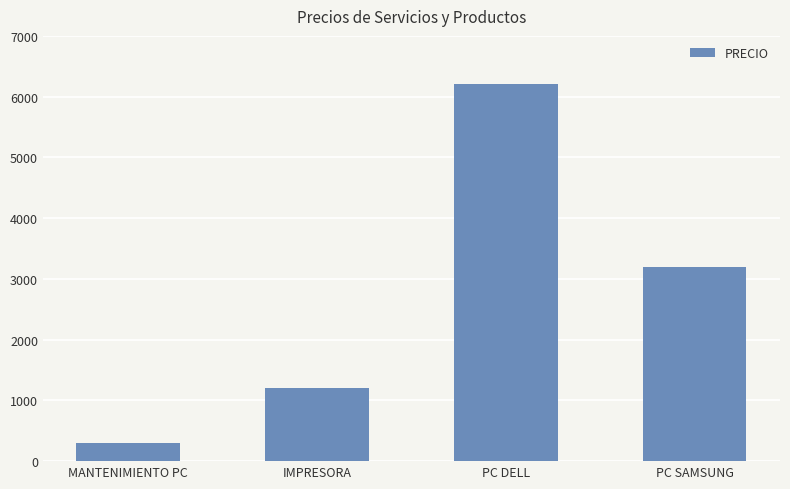

What is the difference between the values at PC SAMSUNG and IMPRESORA?

2000